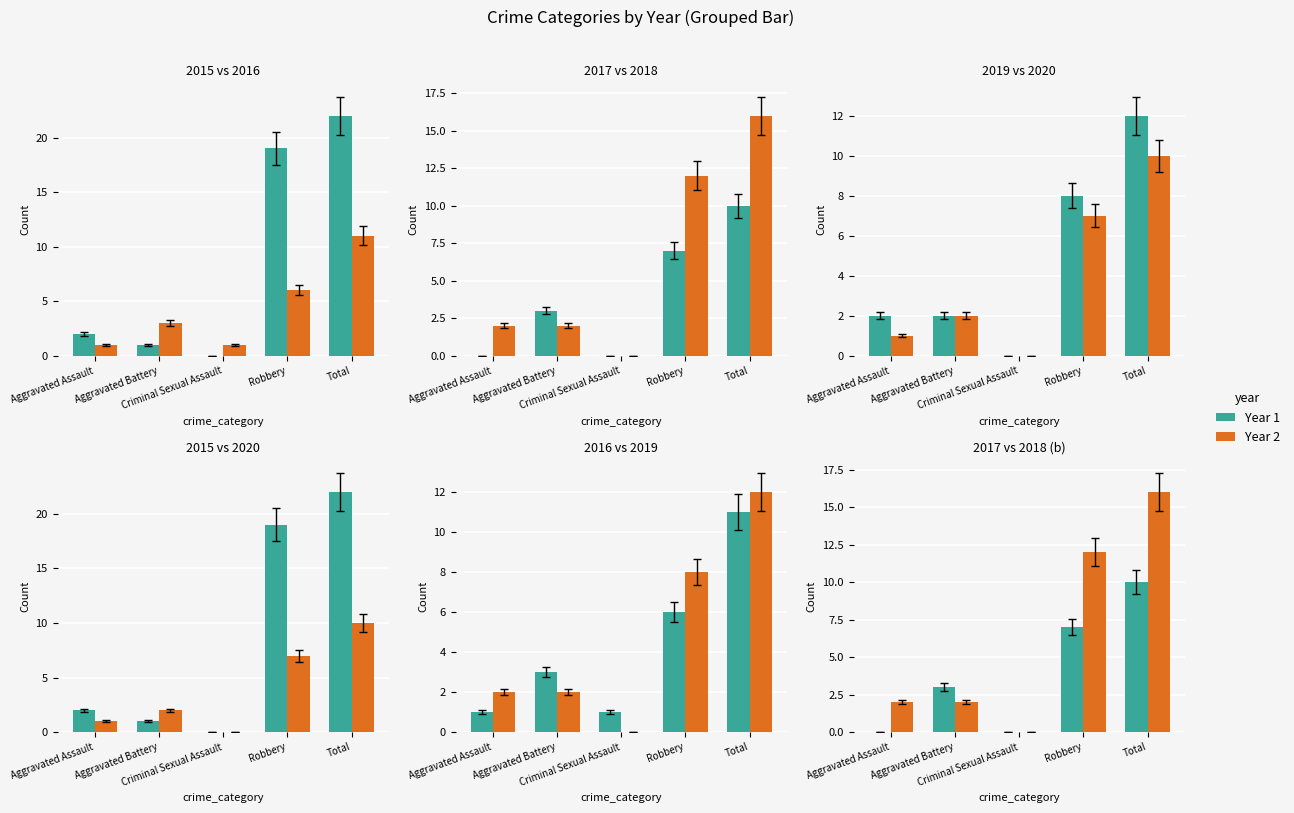

What is the sum of the 2017 values at Aggravated Assault and Total?

9.2